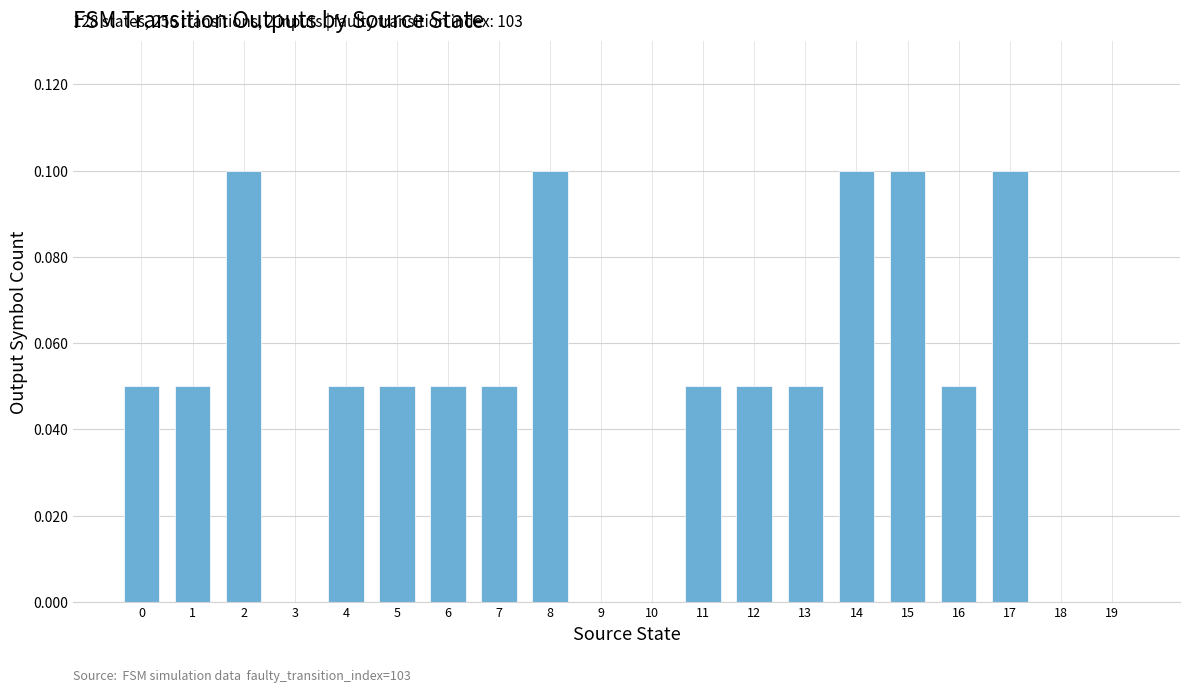

Are the bars horizontal?

No